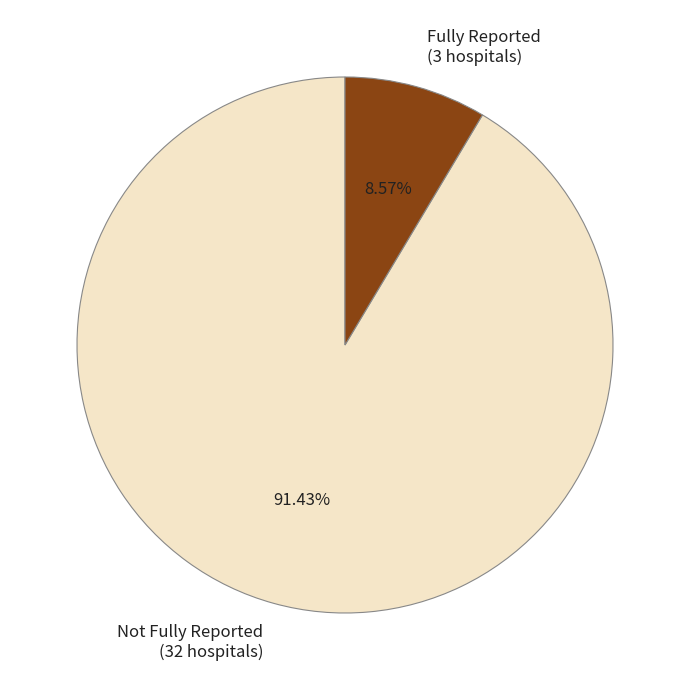

How many slices are in this pie chart?

2